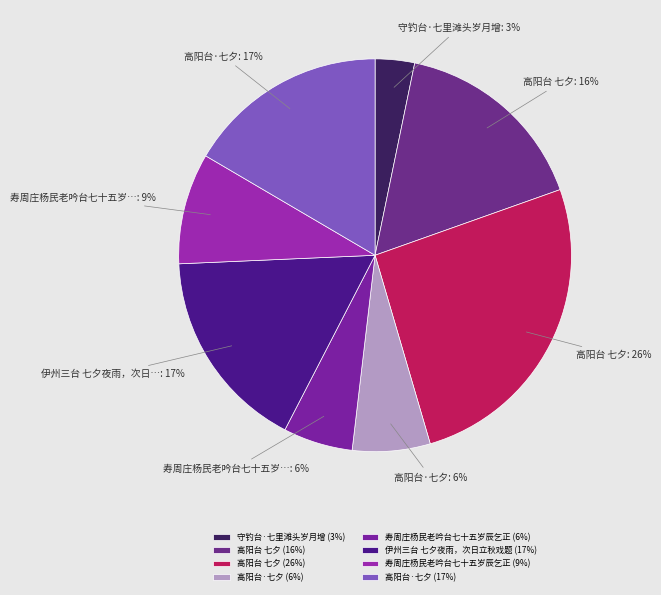

How many segments does this pie chart have?

8